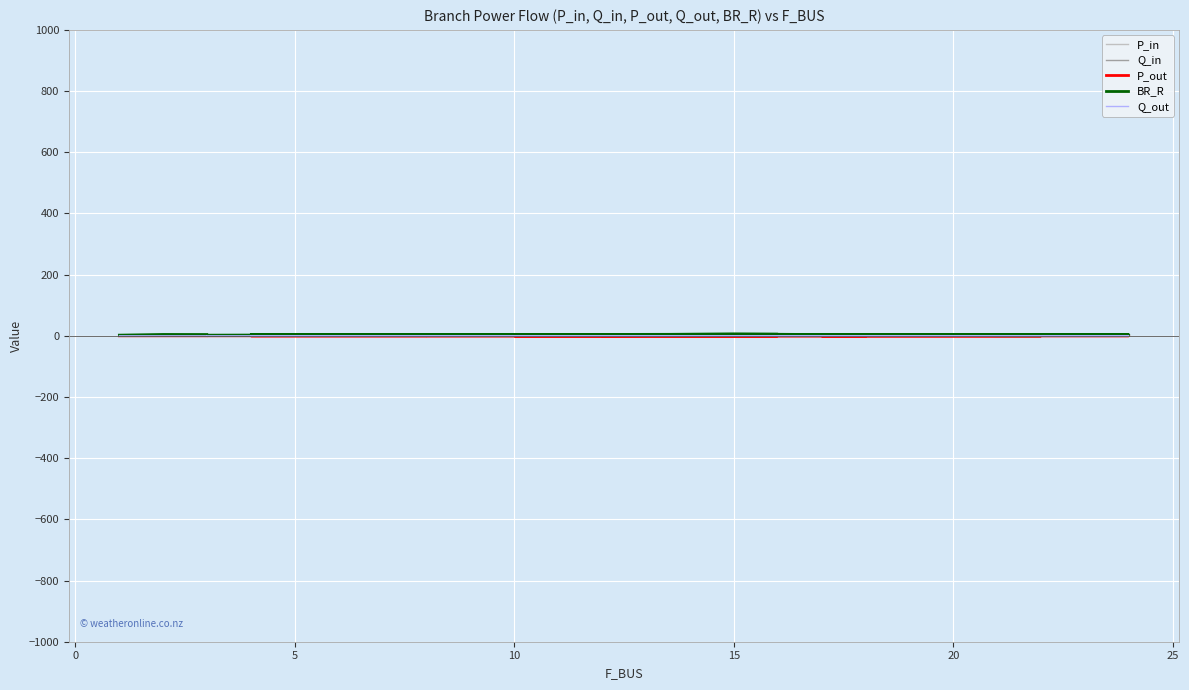

What is the difference between the maximum and minimum values in the P_in series?

0.2